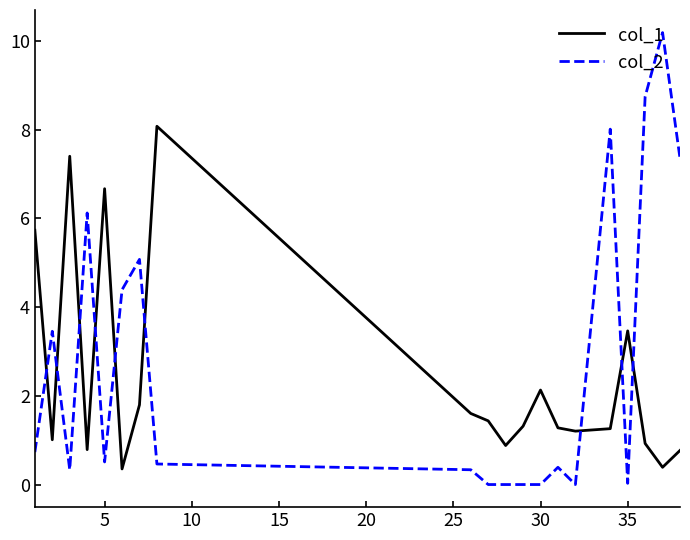

What is the greatest value displayed?

10.2